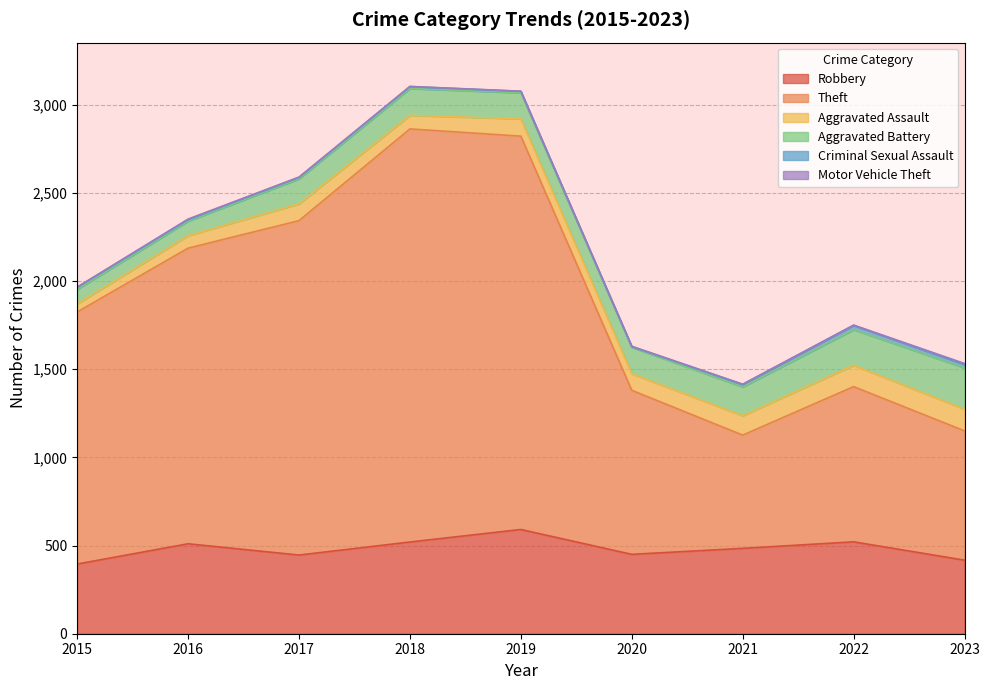

Reading right to left, transcribe all the data shown in this chart.

Robbery: 417	521	484	450	591	520	446	510	395
Theft: 733	880	642	930	2230	2342	1896	1676	1429
Aggravated Assault: 123	121	110	94	98	77	95	71	46
Aggravated Battery: 234	202	163	150	148	152	142	82	82
Criminal Sexual Assault: 19	24	14	3	8	11	8	8	12
Motor Vehicle Theft: 6	2	2	3	1	1	2	4	1